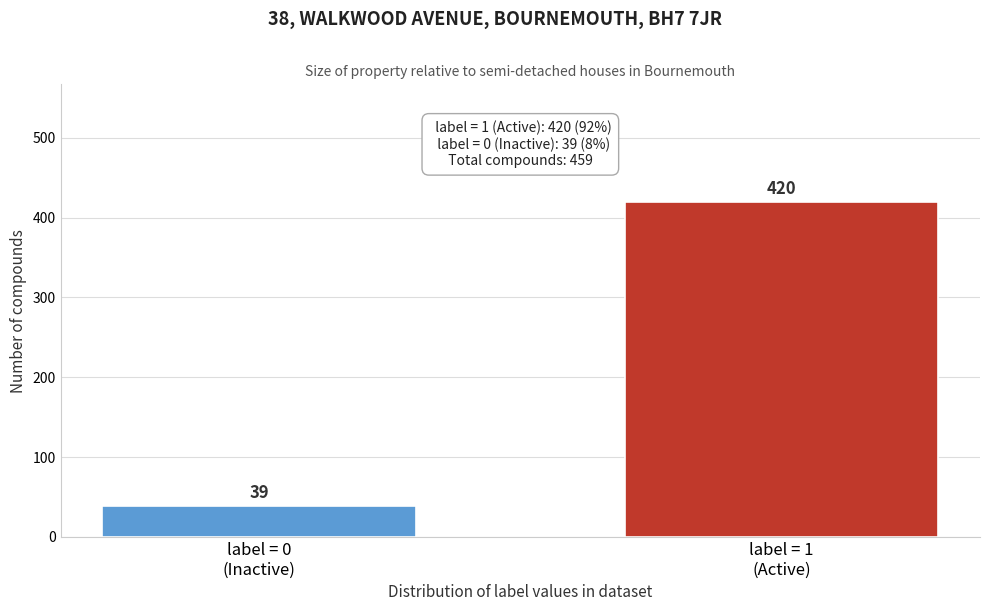

Reading left to right, extract all data points from this chart.

39	420